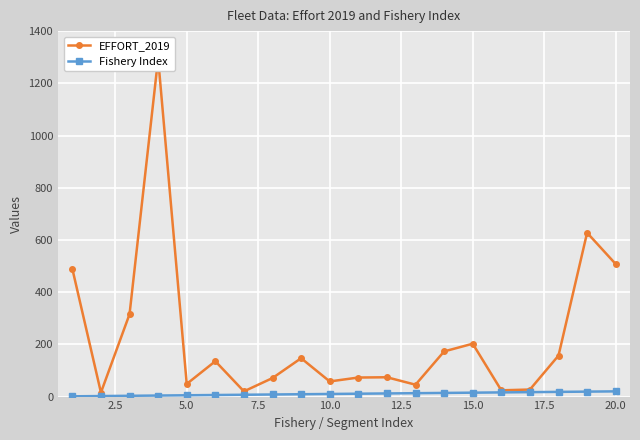

True or false: EFFORT_2019 and Fishery Index intersect in this chart.

False